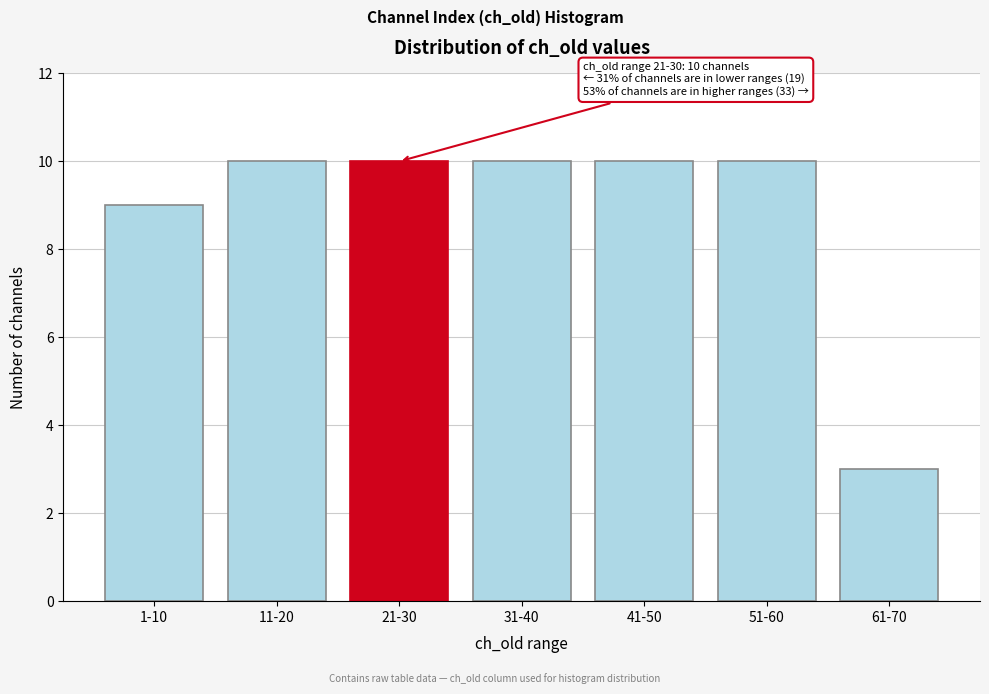

Reading left to right, transcribe all the data shown in this chart.

9	10	10	10	10	10	3